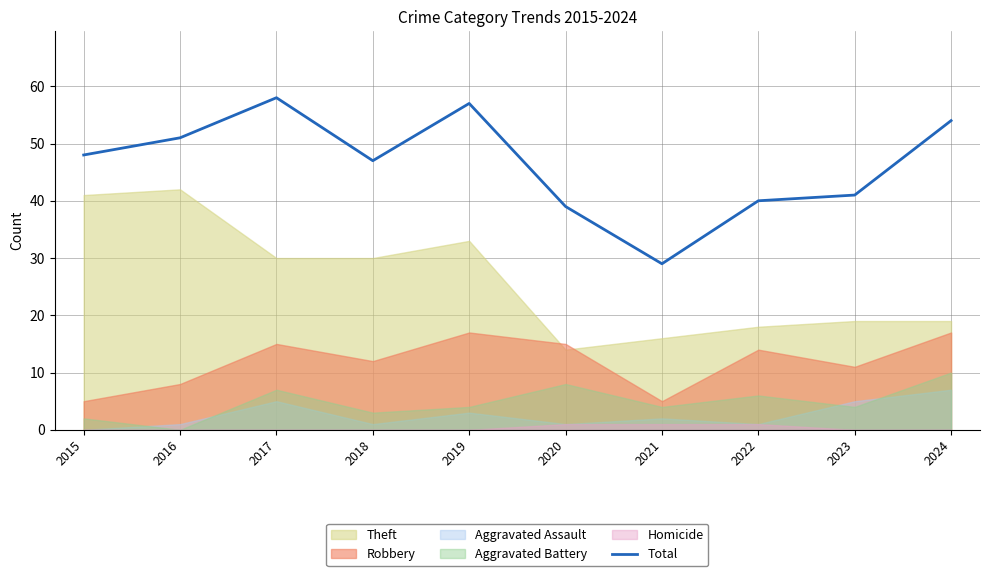

Rank the categories by value from lowest to highest.

2021, 2020, 2022, 2023, 2018, 2015, 2016, 2024, 2019, 2017